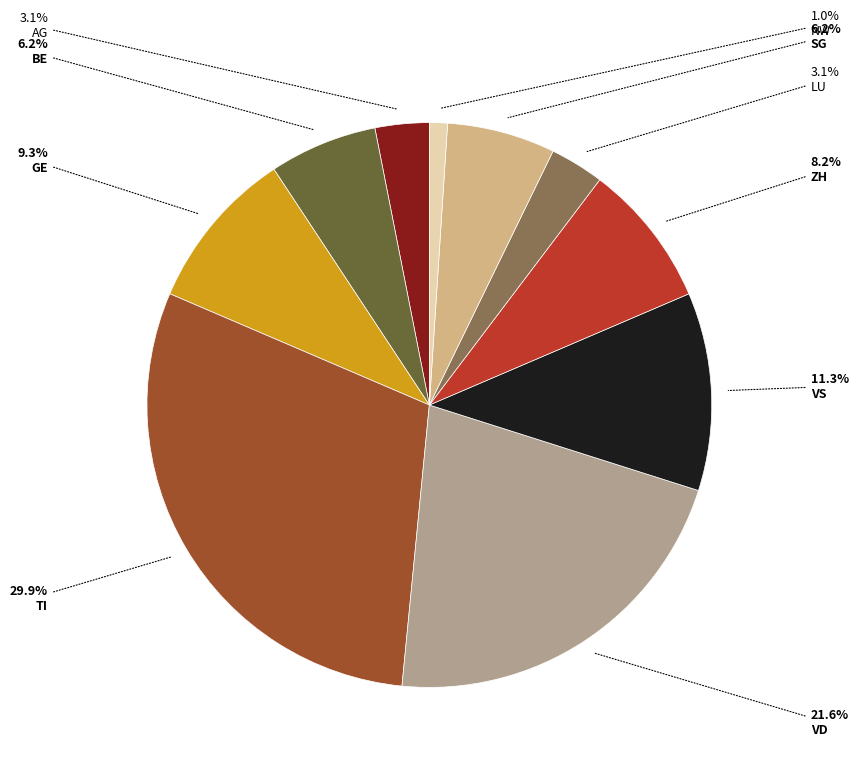

Does any single category account for the majority?

No